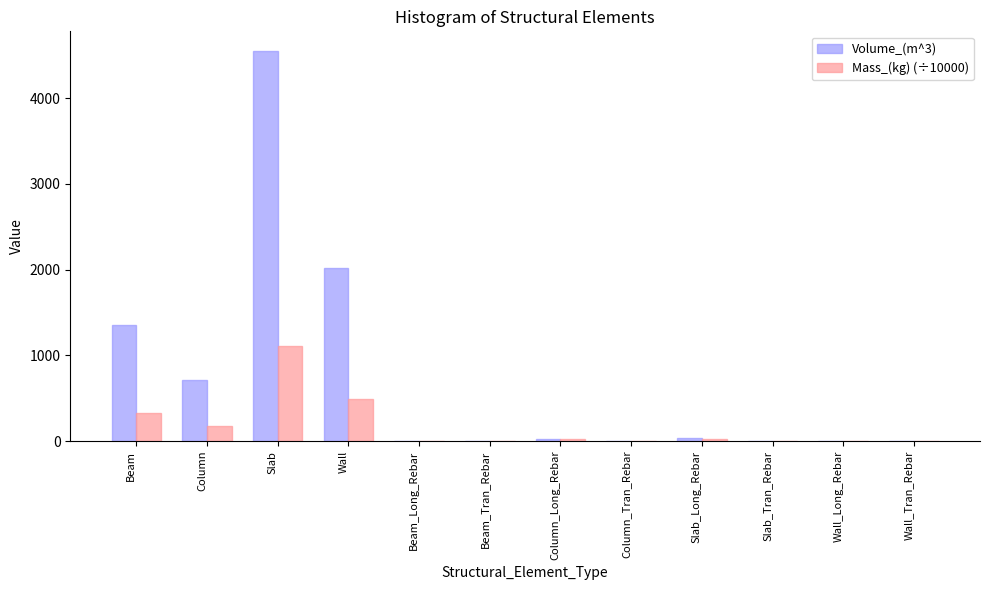

At which label is Volume_(m^3) closest to 2276?

Wall